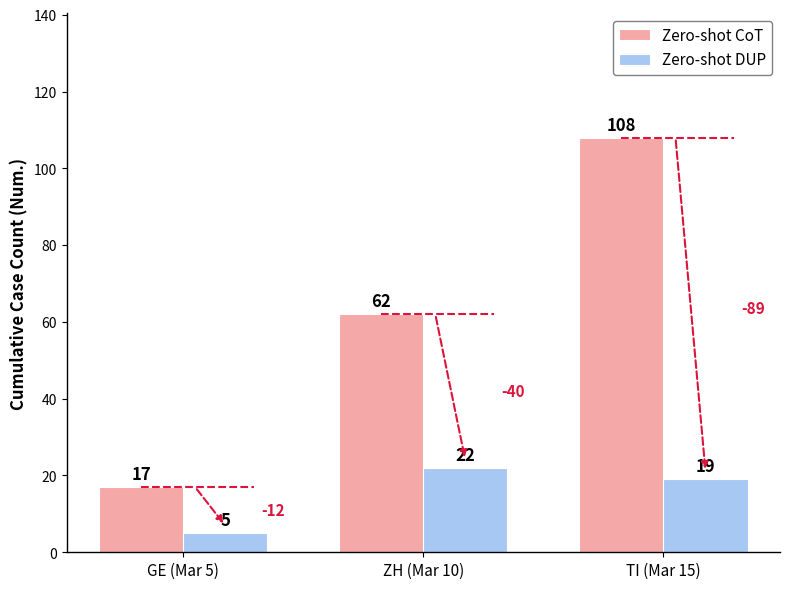

List the series in order of their peak value, highest first.

Zero-shot CoT, Zero-shot DUP